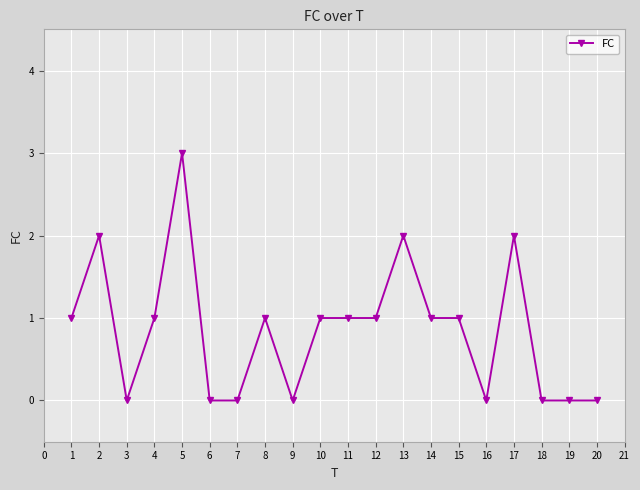

True or false: there are more than 2 points higher than both neighbors.

True